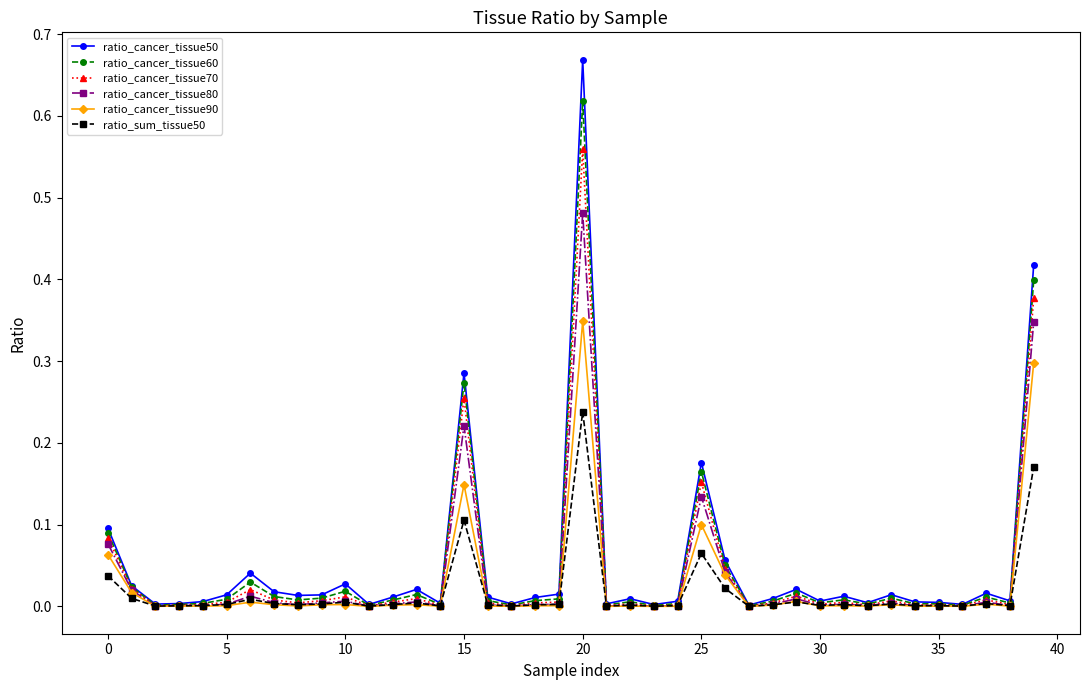

True or false: ratio_cancer_tissue60 has more than 2 points higher than both neighbors.

True